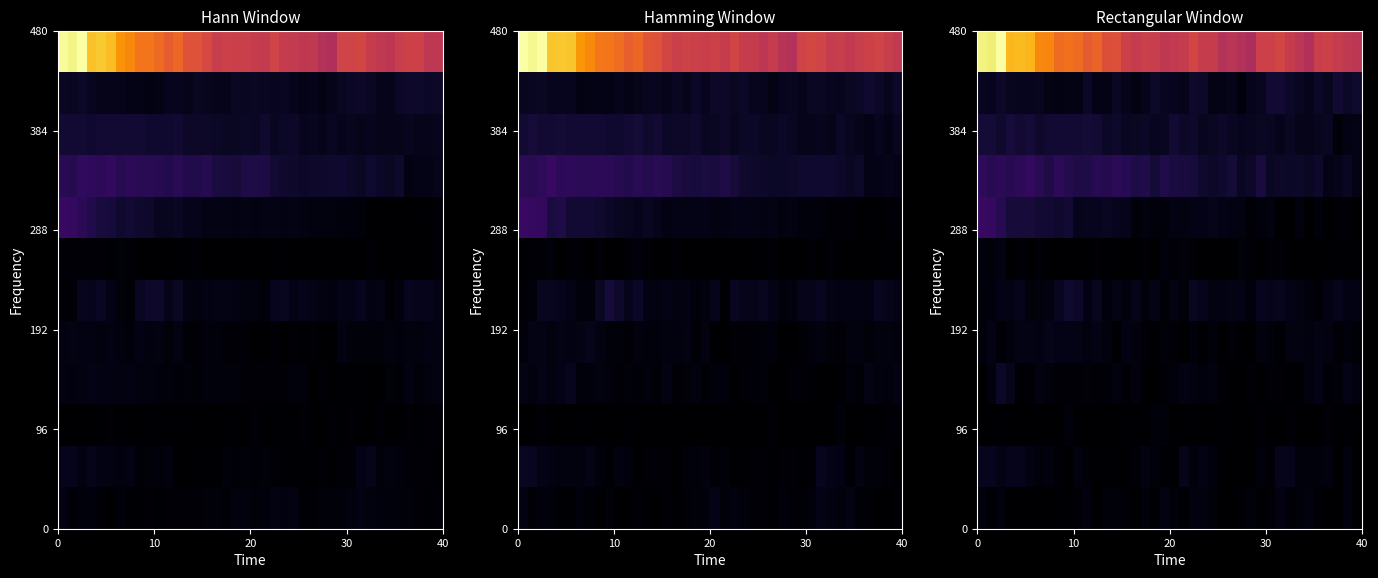

How many data points does each series have?

40